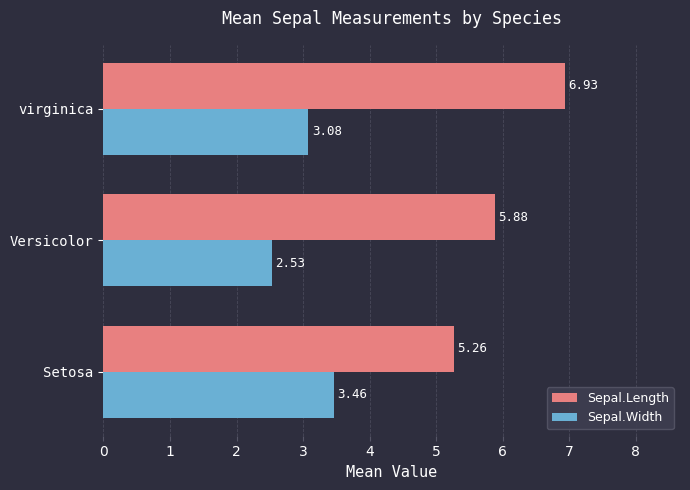

Is the value of Sepal.Width at Setosa greater than the value of Sepal.Length at Versicolor?

No